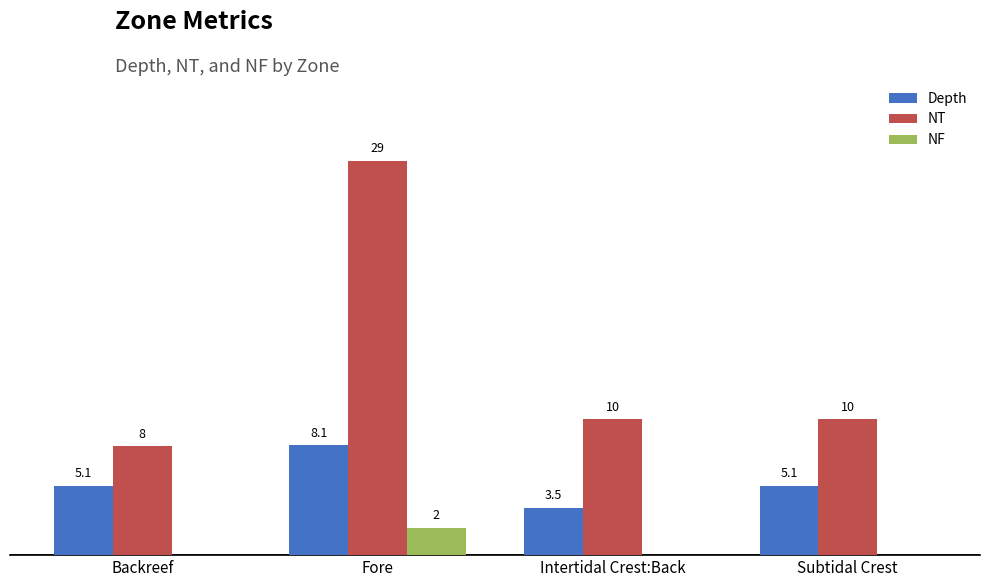

Where does the Depth series first go above 5?

Backreef